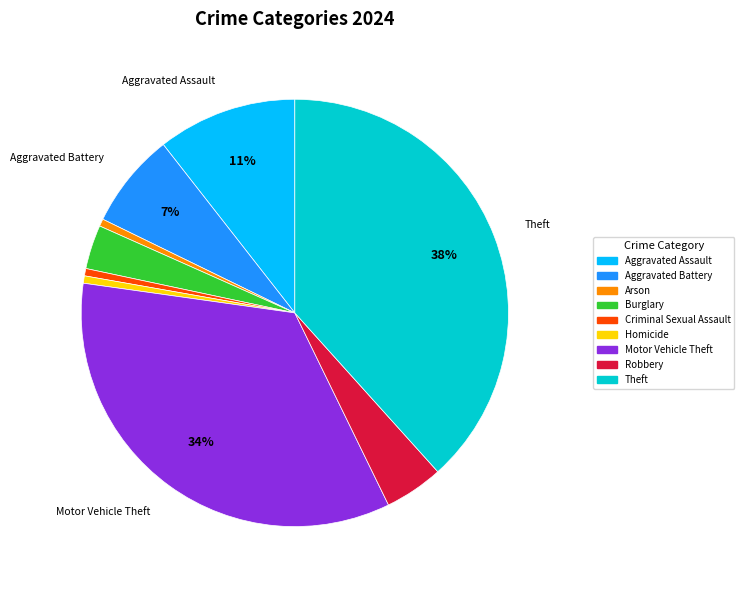

Does any single category account for the majority?

No